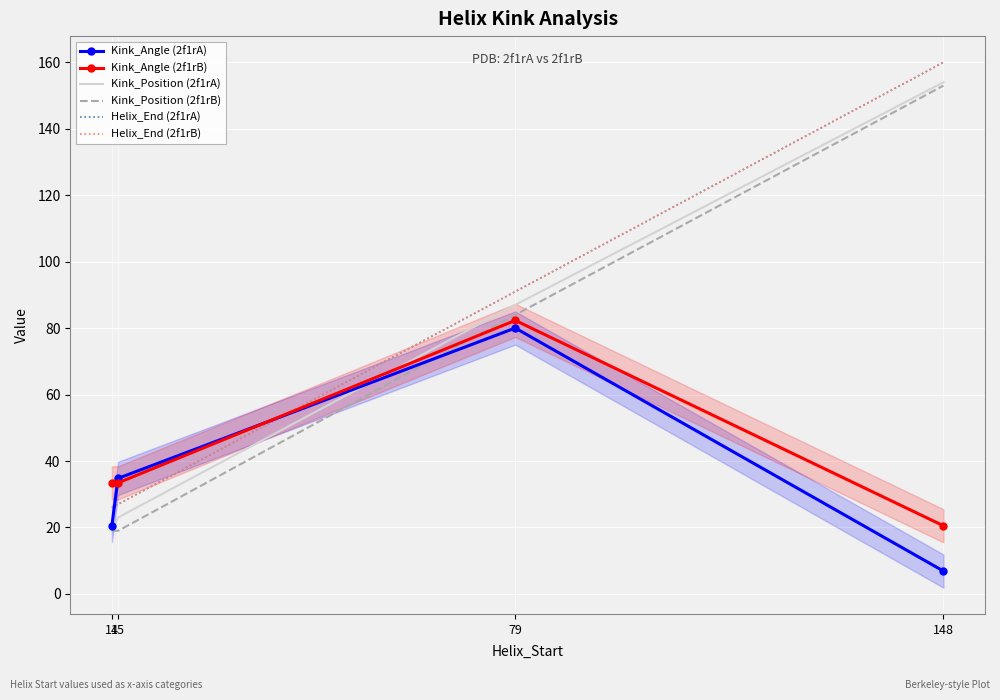

Which has a higher value, 15 or 79?

79